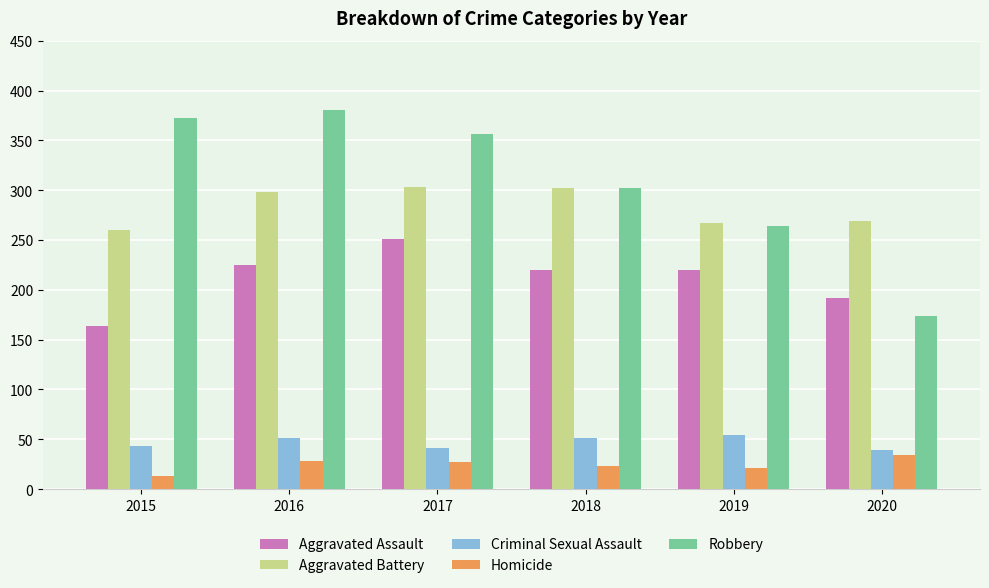

Which series has the largest range (max minus min)?

Robbery